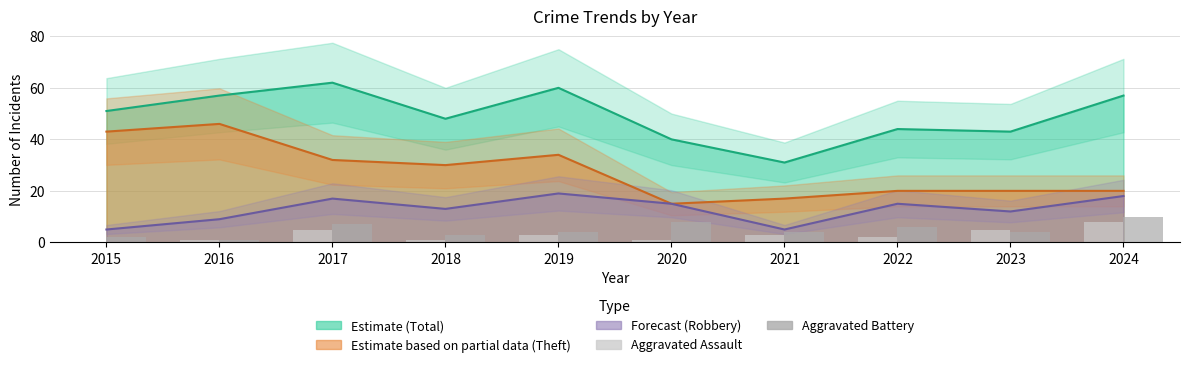

How many data points in Aggravated Assault are less than 3?

5